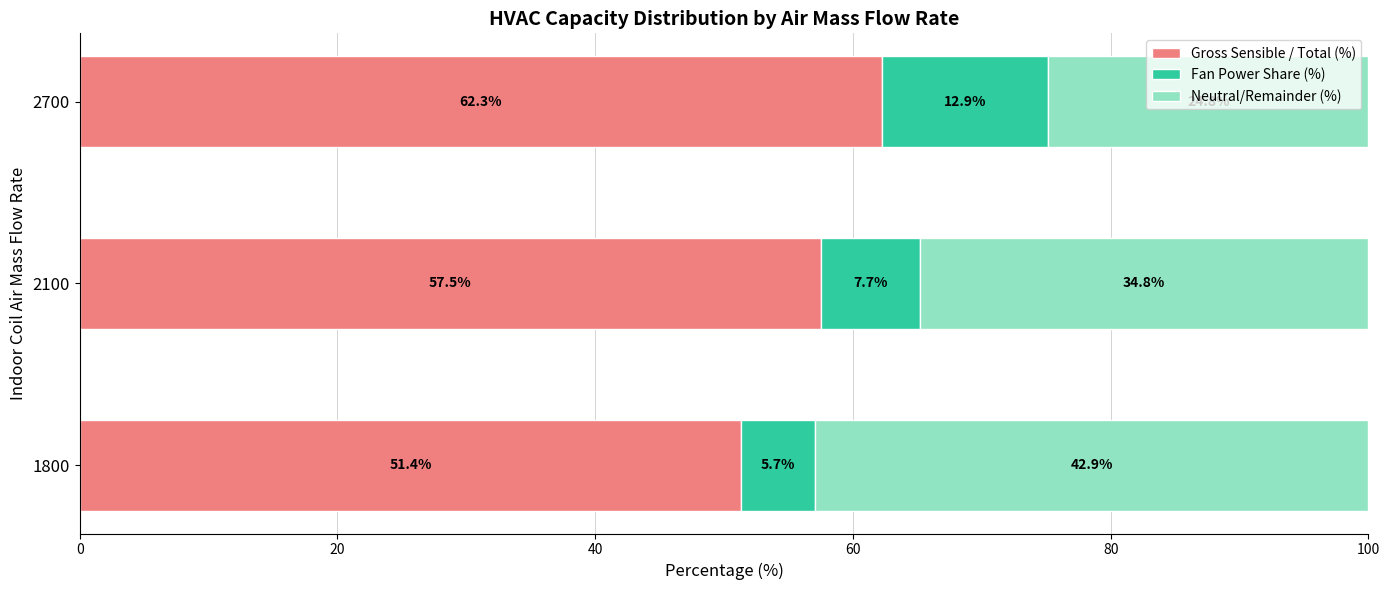

How many series are shown in this chart?

3